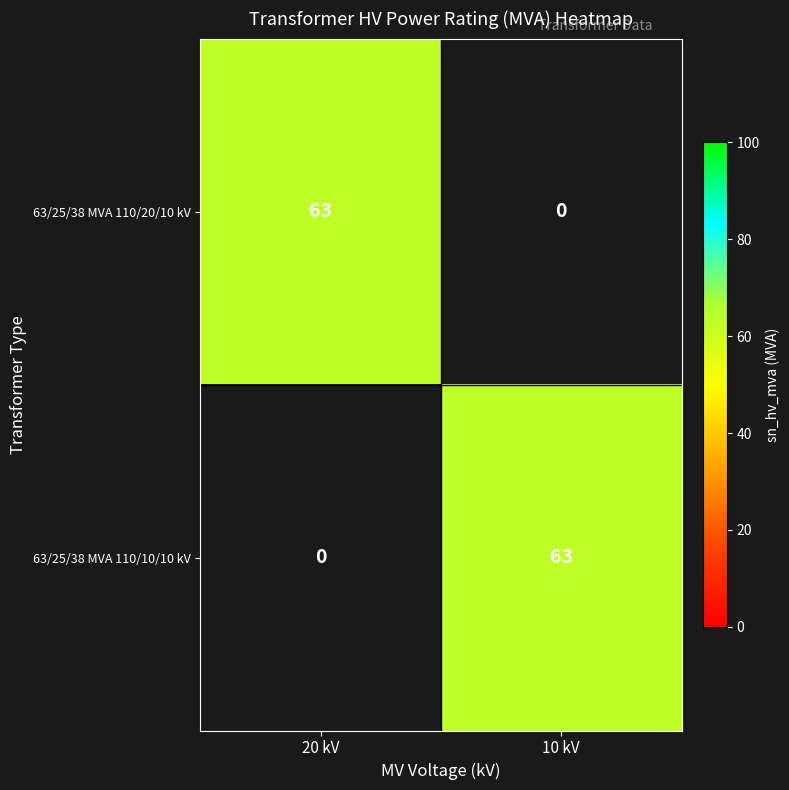

Reading left to right, what are all the values shown in this chart?

63/25/38 MVA 110/20/10 kV: 63	0
63/25/38 MVA 110/10/10 kV: 0	63